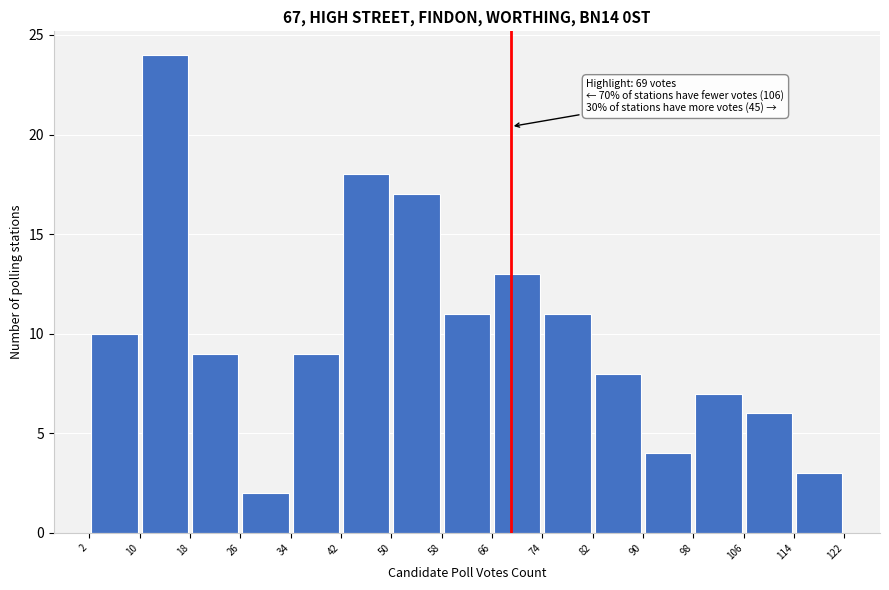

Over which range of the x-axis is the bar tallest?

10 to 18